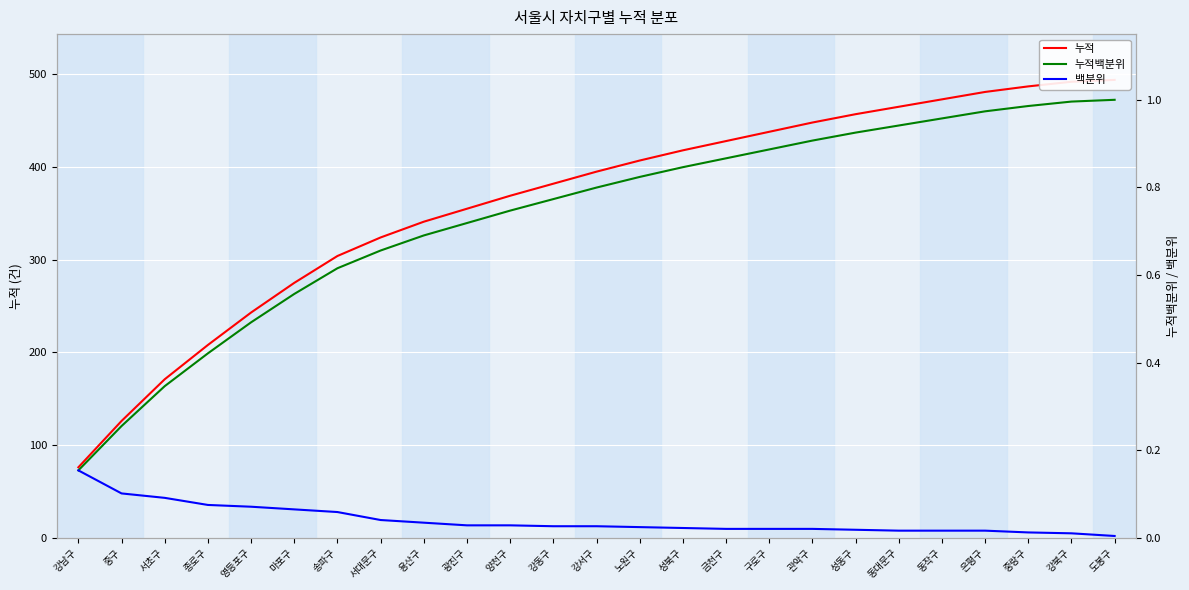

At 서초구, list the series in order from smallest to largest.

백분위, 누적백분위, 누적